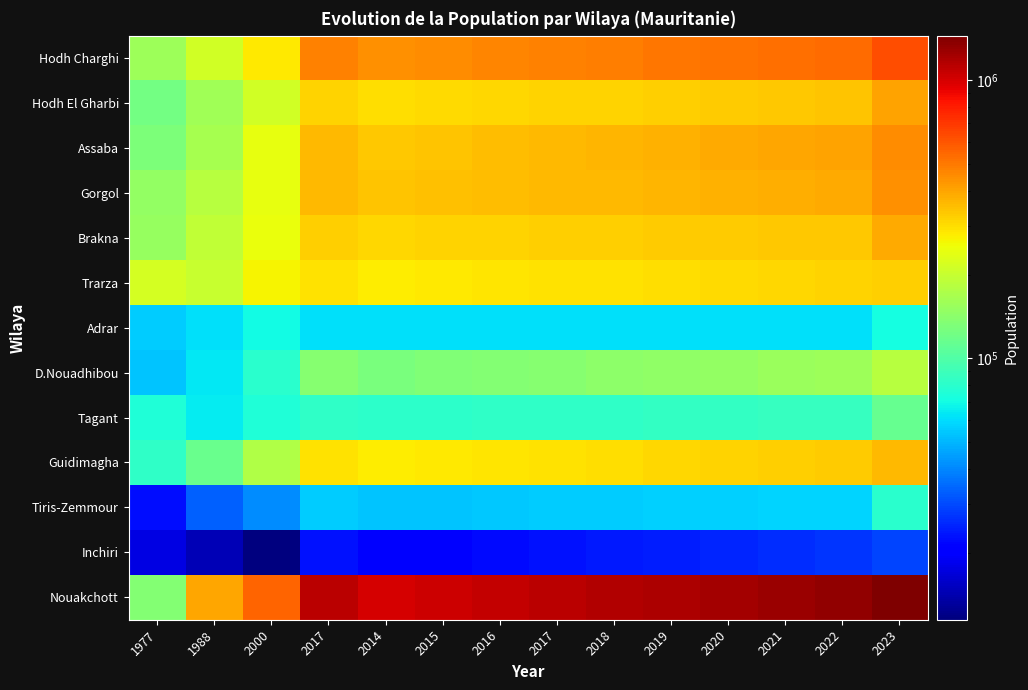

Reading right to left, extract all data points from this chart.

Hodh Charghi: 2023=625643	2022=541134	2021=527973	2020=515139	2019=502594	2018=490367	2017=478464	2016=466848	2015=455549	2014=444570	2017=478464	2000=281600	1988=212203	1977=156721
Hodh El Gharbi: 2023=403091	2022=340578	2021=335019	2020=329555	2019=324165	2018=318871	2017=313681	2016=308575	2015=303574	2014=298686	2017=313681	2000=212156	1988=159296	1977=124194
Assaba: 2023=451804	2022=405389	2021=395928	2020=386693	2019=377656	2018=368839	2017=360249	2016=351856	2015=343686	2014=335741	2017=360248	2000=242265	1988=167123	1977=129162
Gorgol: 2023=442490	2022=388461	2021=382172	2020=375991	2019=369892	2018=363901	2017=358027	2016=352246	2015=346586	2014=341052	2017=358027	2000=242711	1988=184359	1977=149432
Brakna: 2023=391310	2022=334750	2021=331838	2020=328956	2019=326083	2018=323244	2017=320447	2016=317673	2015=314948	2014=312278	2017=320447	2000=247006	1988=192157	1977=151353
Trarza: 2023=323903	2022=316489	2021=311261	2020=306125	2019=301060	2018=296086	2017=291210	2016=286413	2015=281717	2014=277126	2017=291209	2000=268220	1988=202596	1977=216008
Adrar: 2023=71623	2022=60843	2021=60913	2020=60984	2019=61052	2018=61122	2017=61196	2016=61269	2015=61347	2014=61431	2017=61195	2000=69542	1988=61043	1977=55354
D.Nouadhibou: 2023=184459	2022=157821	2021=153757	2020=149800	2019=145939	2018=142180	2017=138526	2016=134966	2015=131506	2014=128149	2017=138526	2000=79516	1988=63030	1977=53526
Tagant: 2023=114759	2022=85961	2021=85294	2020=84635	2019=83975	2018=83326	2017=82683	2016=82046	2015=81420	2014=80807	2017=82683	2000=75520	1988=64908	1977=74980
Guidimagha: 2023=363075	2022=330658	2021=323087	2020=315694	2019=308457	2018=301392	2017=294506	2016=287776	2015=281222	2014=274845	2017=294506	2000=177707	1988=116436	1977=83231
Tiris-Zemmour: 2023=79129	2022=58267	2021=57643	2020=57026	2019=56413	2018=55808	2017=55213	2016=54624	2015=54045	2014=53478	2017=55213	2000=41121	1988=33147	1977=22554
Inchiri: 2023=29484	2022=27025	2021=26129	2020=25263	2019=24425	2018=23615	2017=22833	2016=22077	2015=21348	2014=20645	2017=22833	2000=11500	1988=14613	1977=17611
Nouakchott: 2023=1446761	2022=1324662	2021=1280183	2020=1237216	2019=1195636	2018=1155482	2017=1116739	2016=1079290	2015=1043177	2014=1008377	2017=1116739	2000=558195	1988=393325	1977=134704